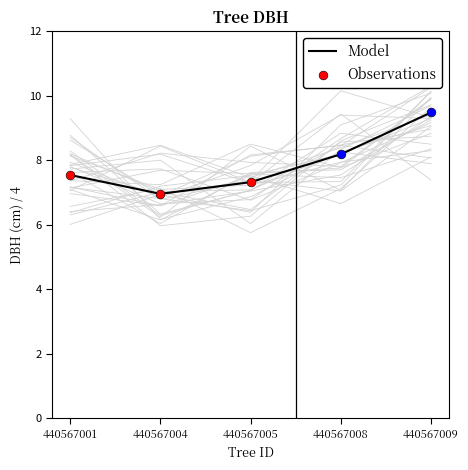

The Model series shows 8.2 at 440567008. True or false?

True